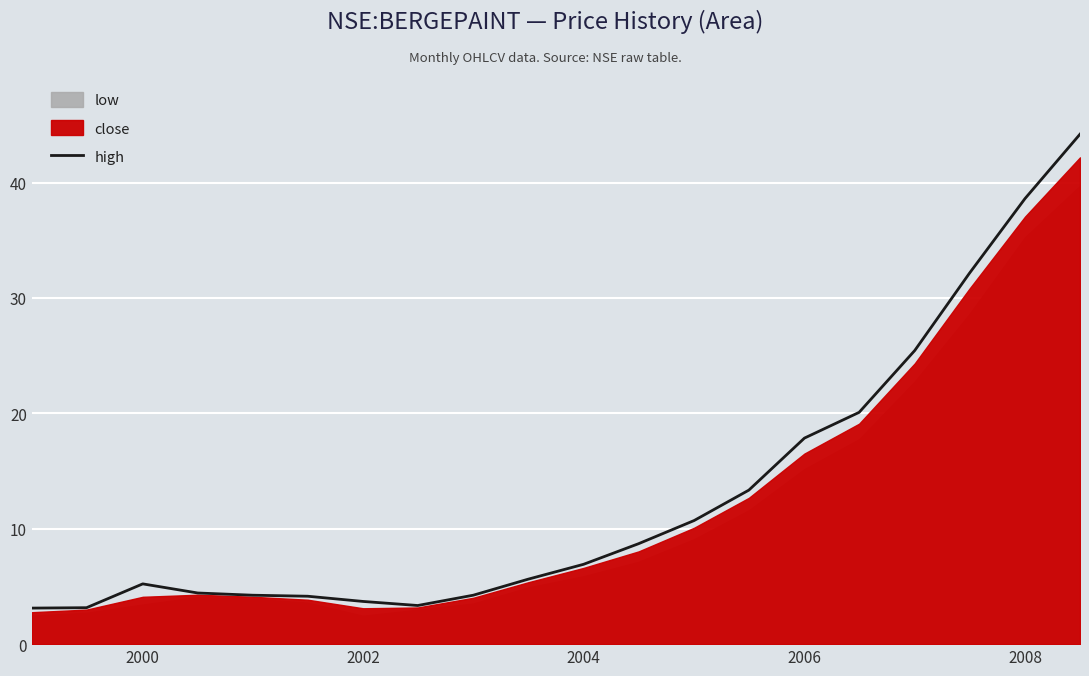

True or false: high has a value of 10.8 at 2004.

False